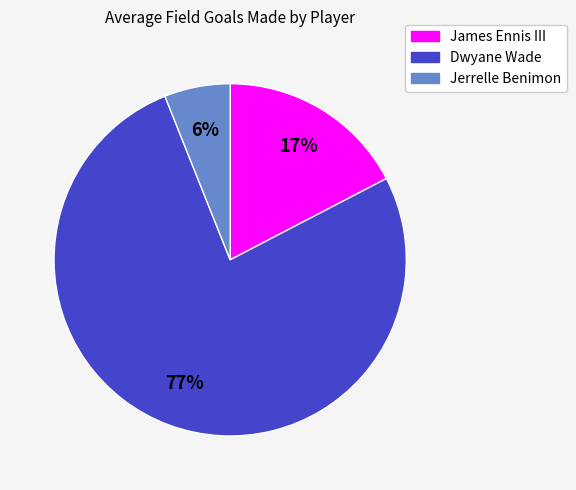

What percentage is the Jerrelle Benimon slice, to the nearest percent?

6%